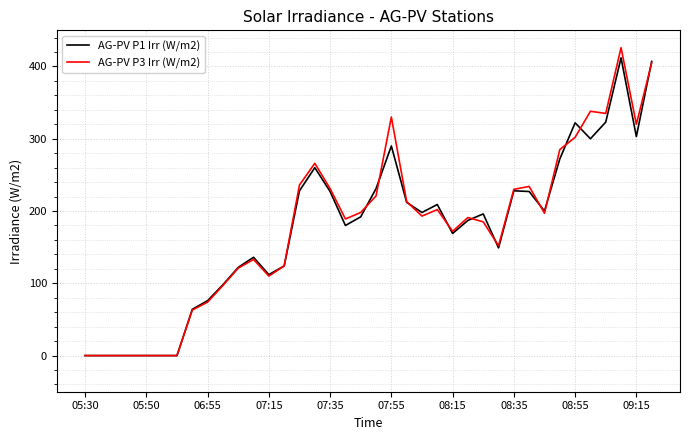

Reading left to right, what are all the values shown in this chart?

AG-PV P1 Irr (W/m2): 0	0	0	0	0	0	0	64	76	98	122	136	112	124	228	260	227	180	192	231	290	212	198	209	169	187	196	149	228	227	200	272	322	300	323	412	303	407
AG-PV P3 Irr (W/m2): 0	0	0	0	0	0	0	63	74	97	121	133	110	124	236	266	231	189	198	221	330	213	193	202	172	191	185	152	230	234	197	285	302	338	335	426	320	405